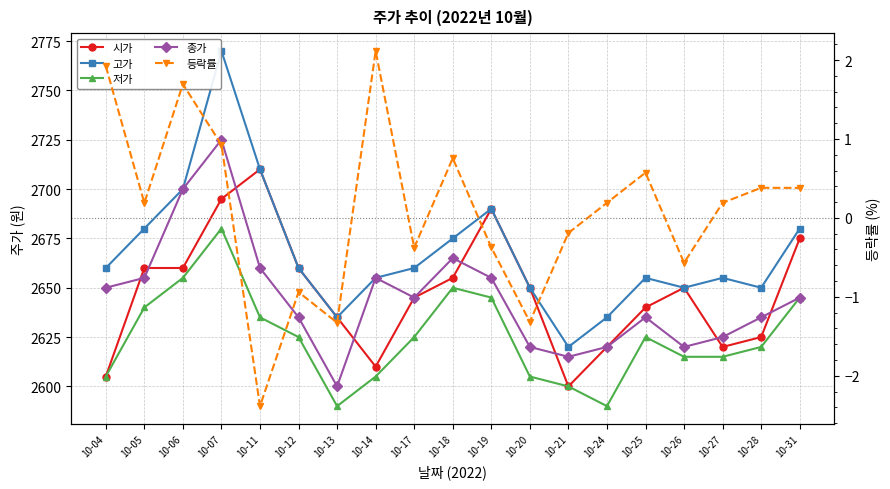

What is the maximum value for 종가?

2725.0